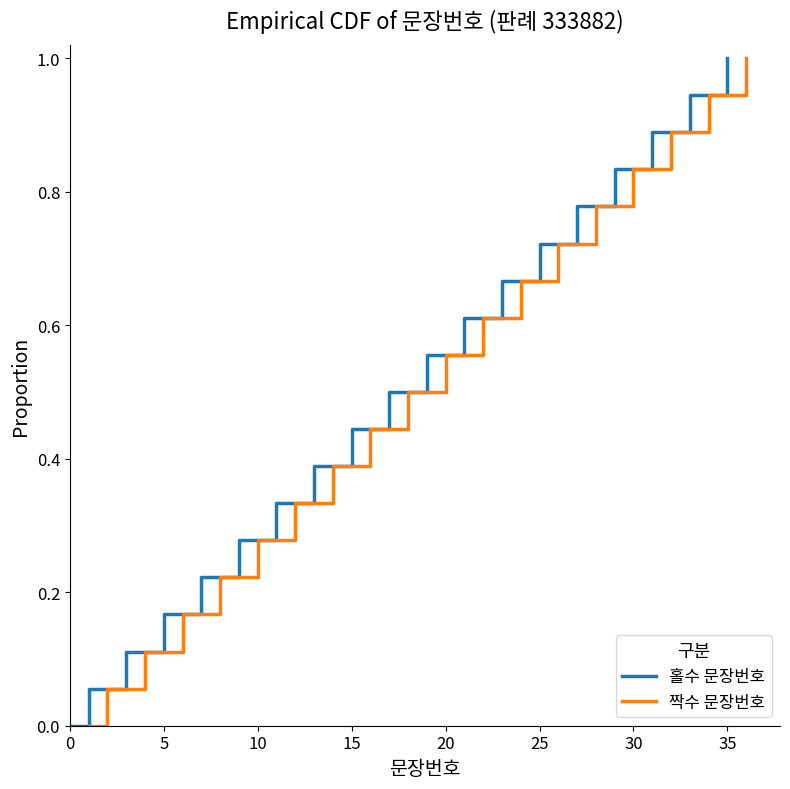

Is it true that 홀수 문장번호 equals 0.0 at 0?

True